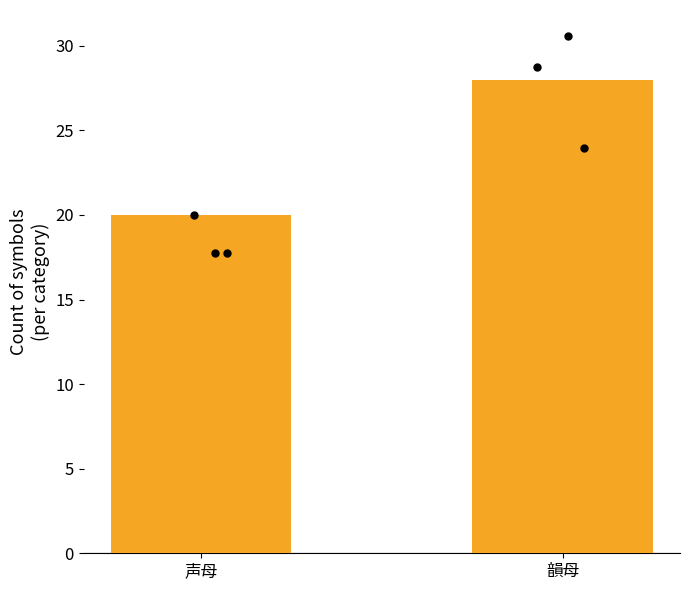

What is the change in value from 声母 to 韻母?

+8